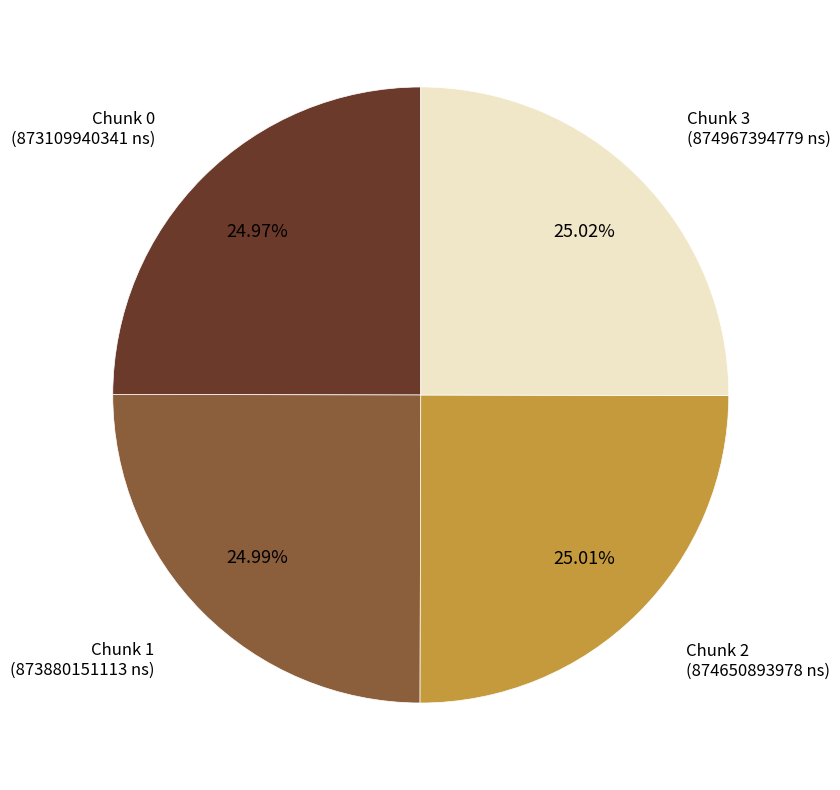

To the nearest percent, what portion does Chunk 0 represent?

25%